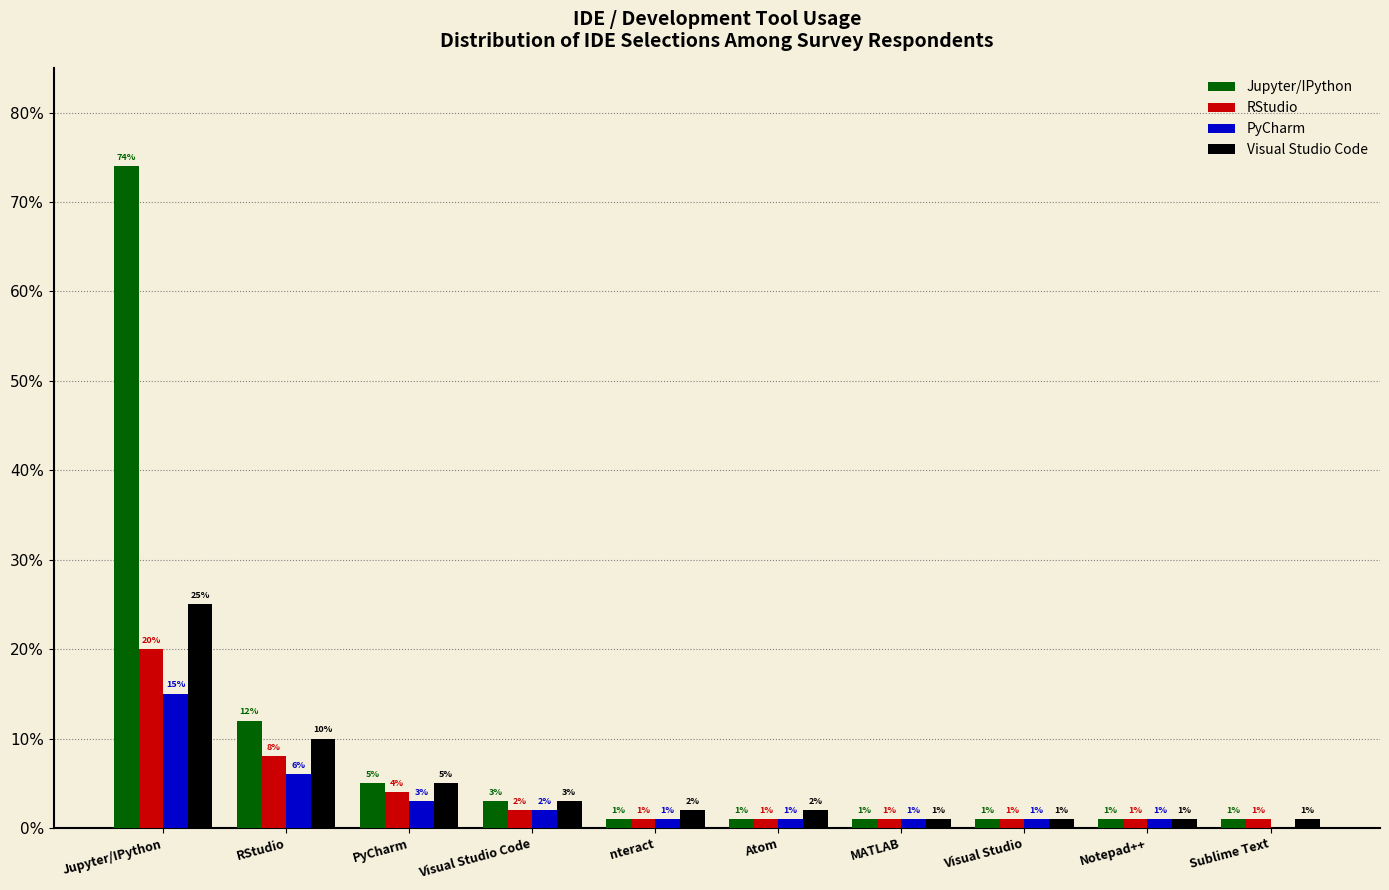

What is the sum of all Jupyter/IPython values?

100